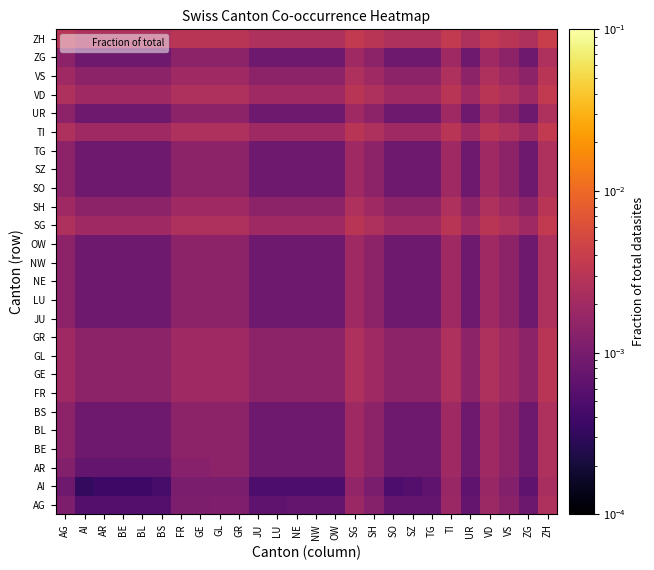

Between SH and TI, which is larger?

TI